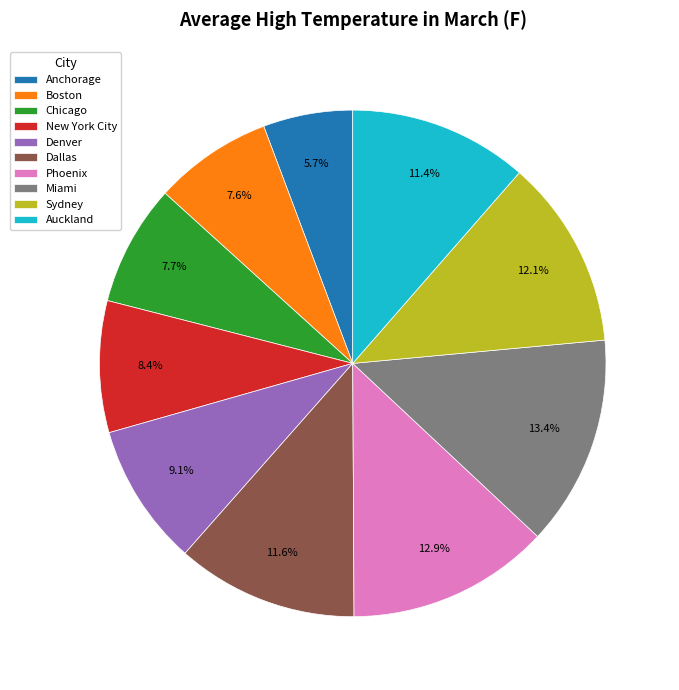

Which has a higher value, Boston or New York City?

New York City